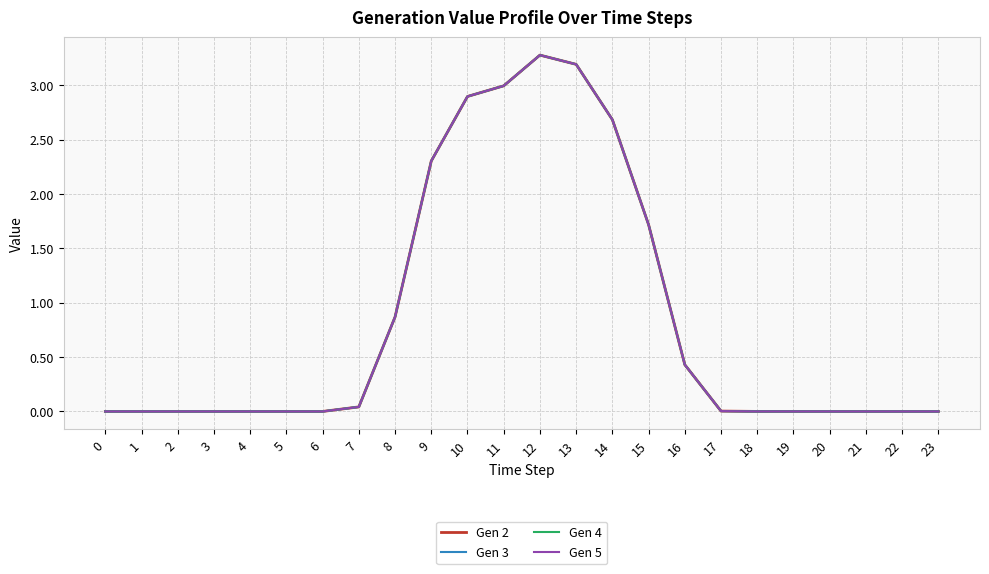

Does the chart have visible grid lines?

Yes